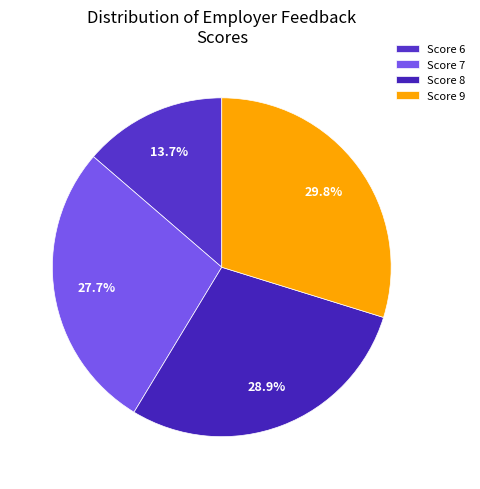

How many slices are in this pie chart?

4